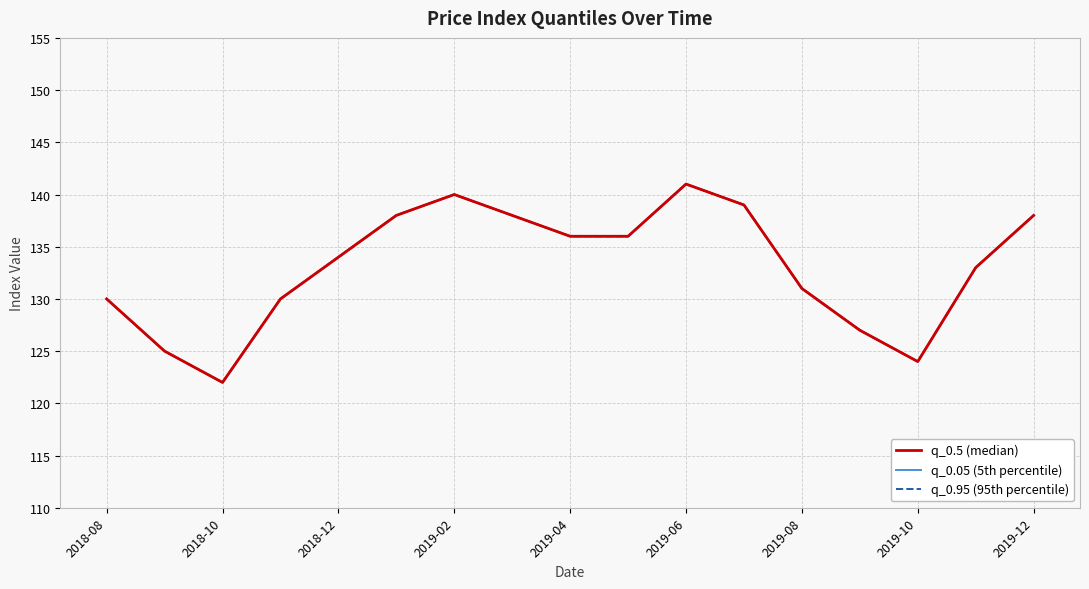

True or false: q_0.05 (5th percentile) and q_0.95 (95th percentile) cross at least once.

False